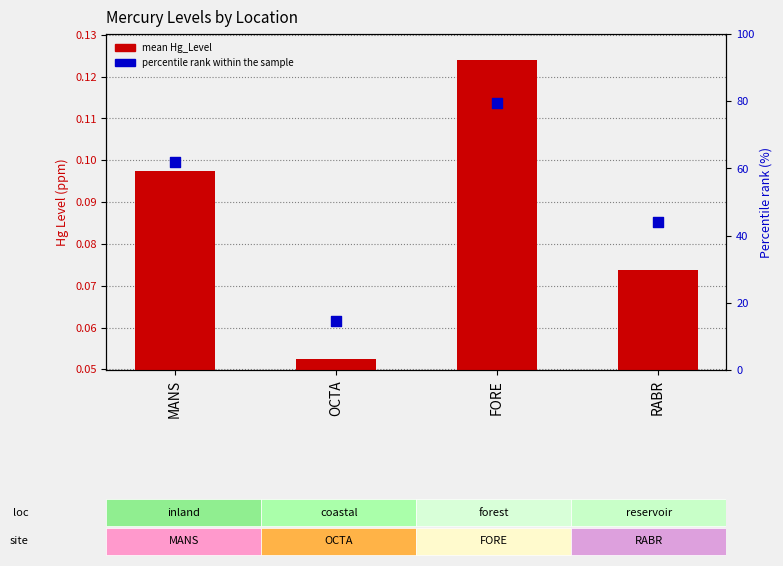

Which series contains the highest Y value?

percentile rank within the sample